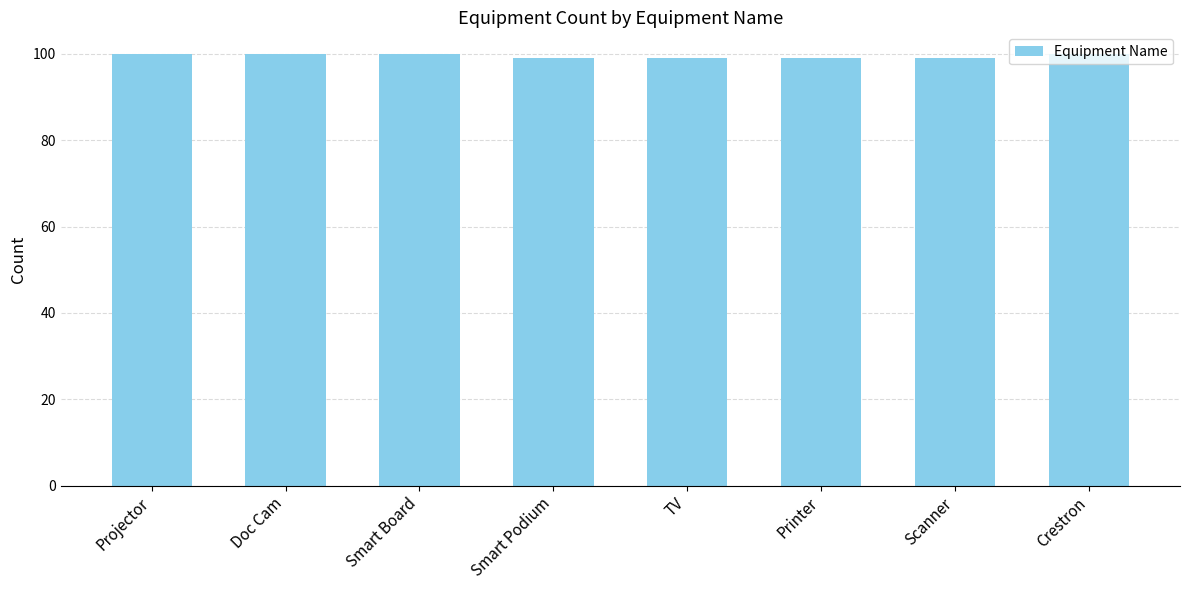

What is the maximum value shown in the chart?

100